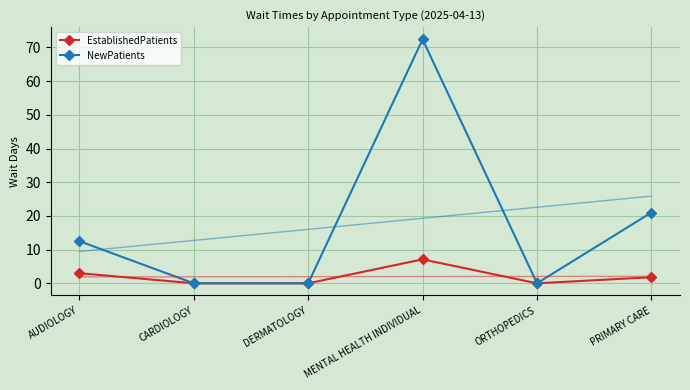

What are all the series names shown in the legend?

EstablishedPatients, NewPatients